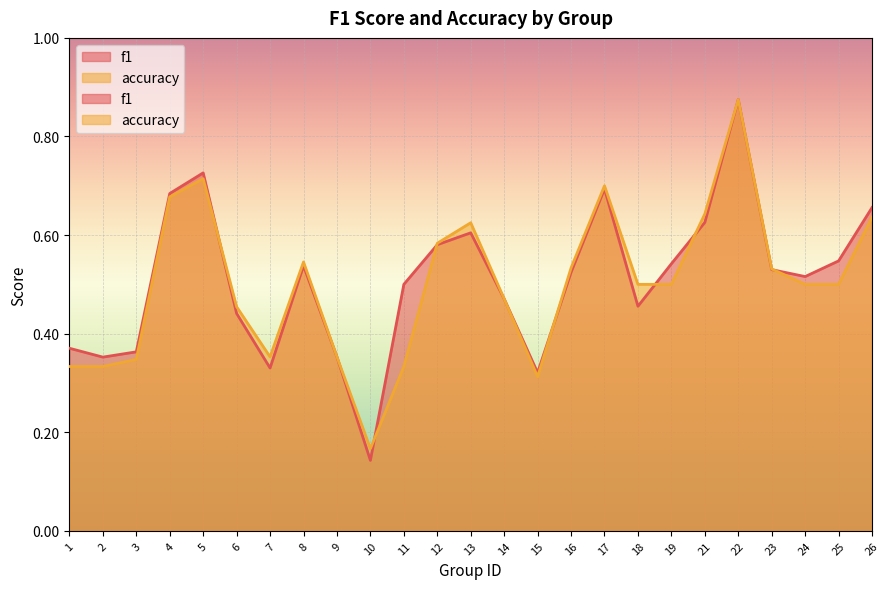

Which category has the lowest value in the f1 series?

10